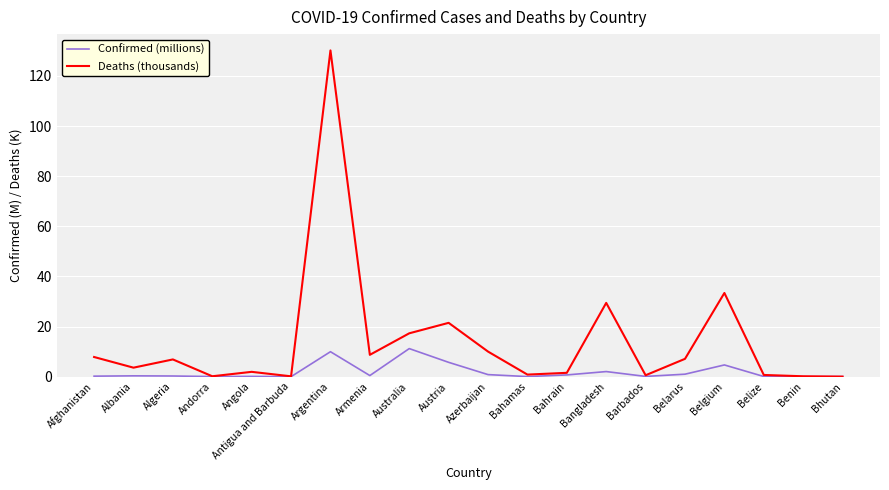

What is the difference between the Confirmed (millions) values at Algeria and Antigua and Barbuda?

0.3